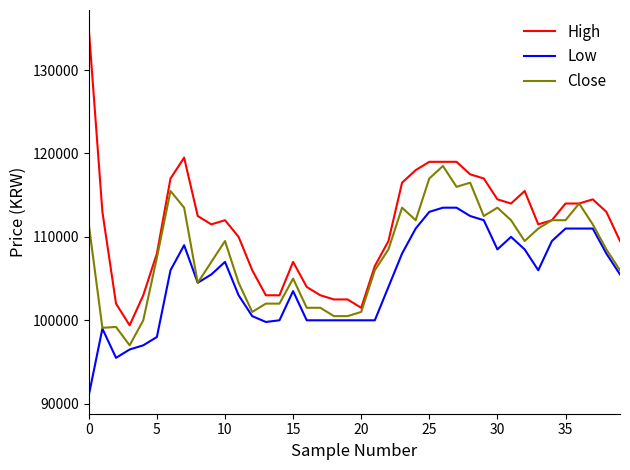

Which series has the widest spread of values?

High